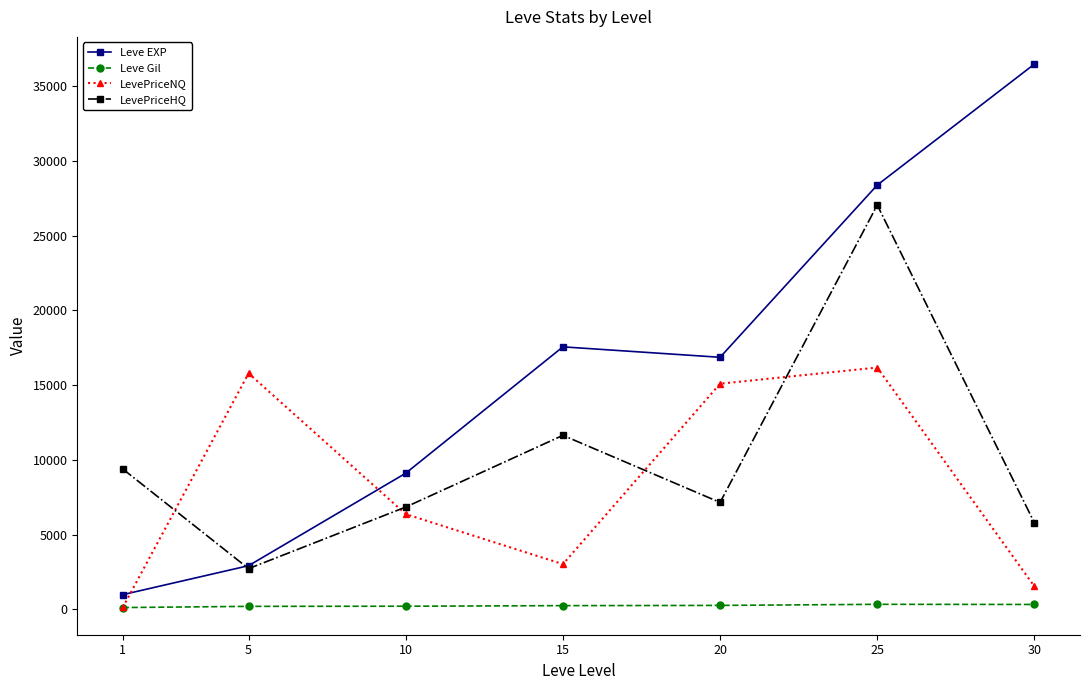

Which series changed the most between 5 and 30?

Leve EXP